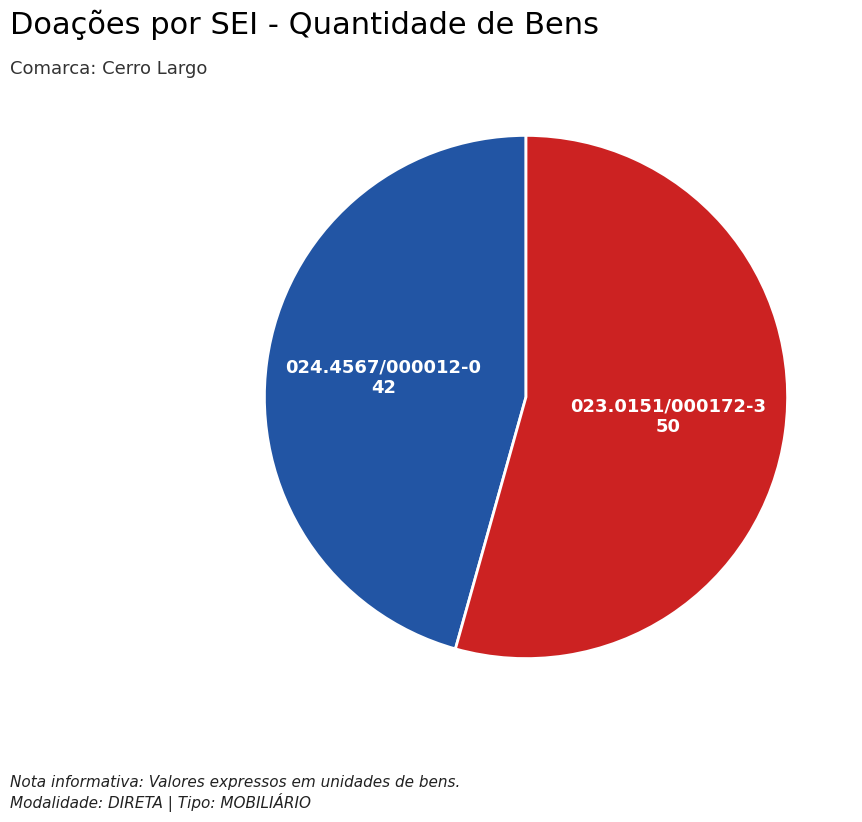

Is there any slice that represents more than half of the pie?

Yes